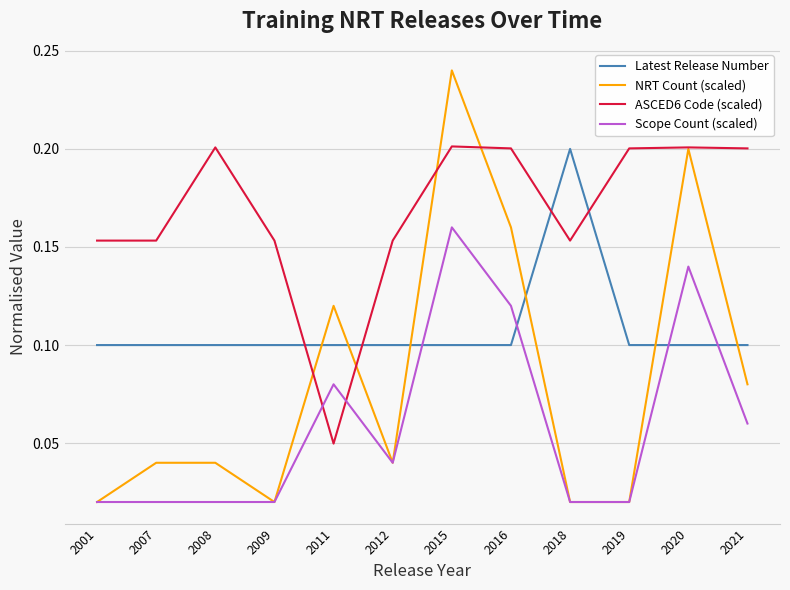

How many lines are shown in the chart?

4